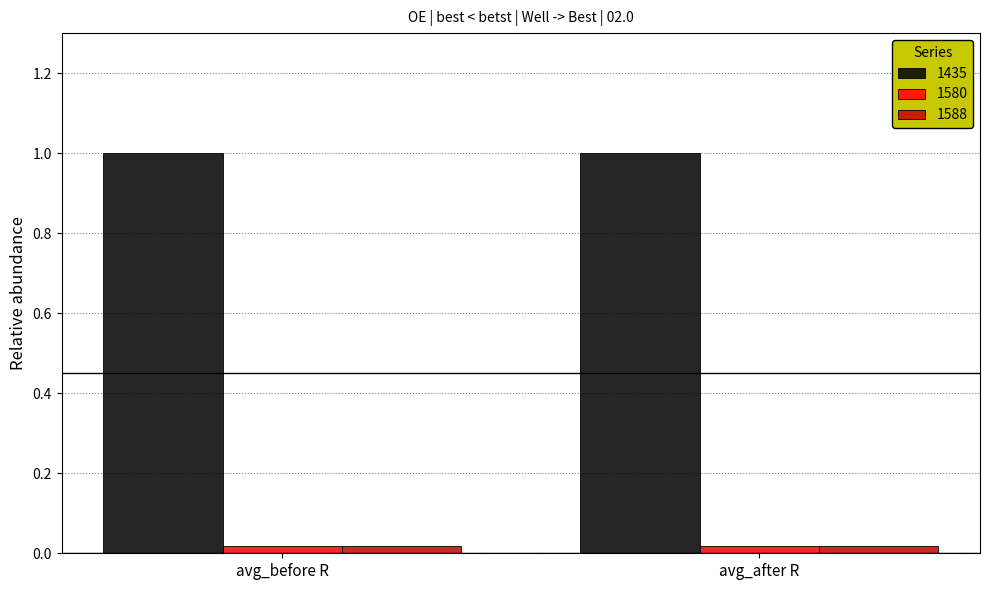

What is the maximum value shown in the chart?

1.0